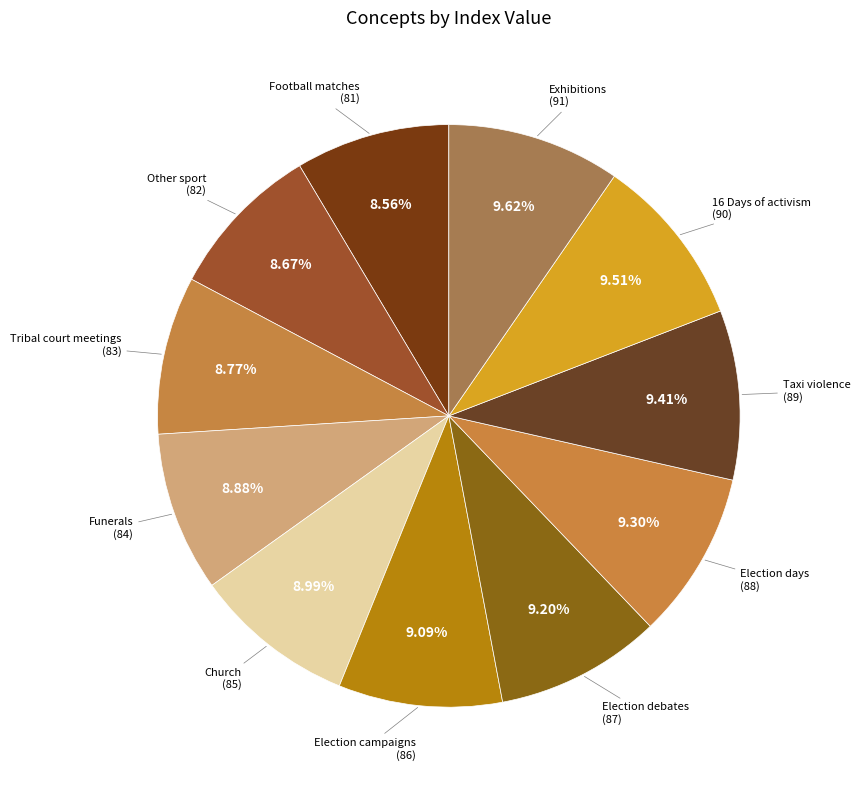

Is there any slice that represents more than half of the pie?

No